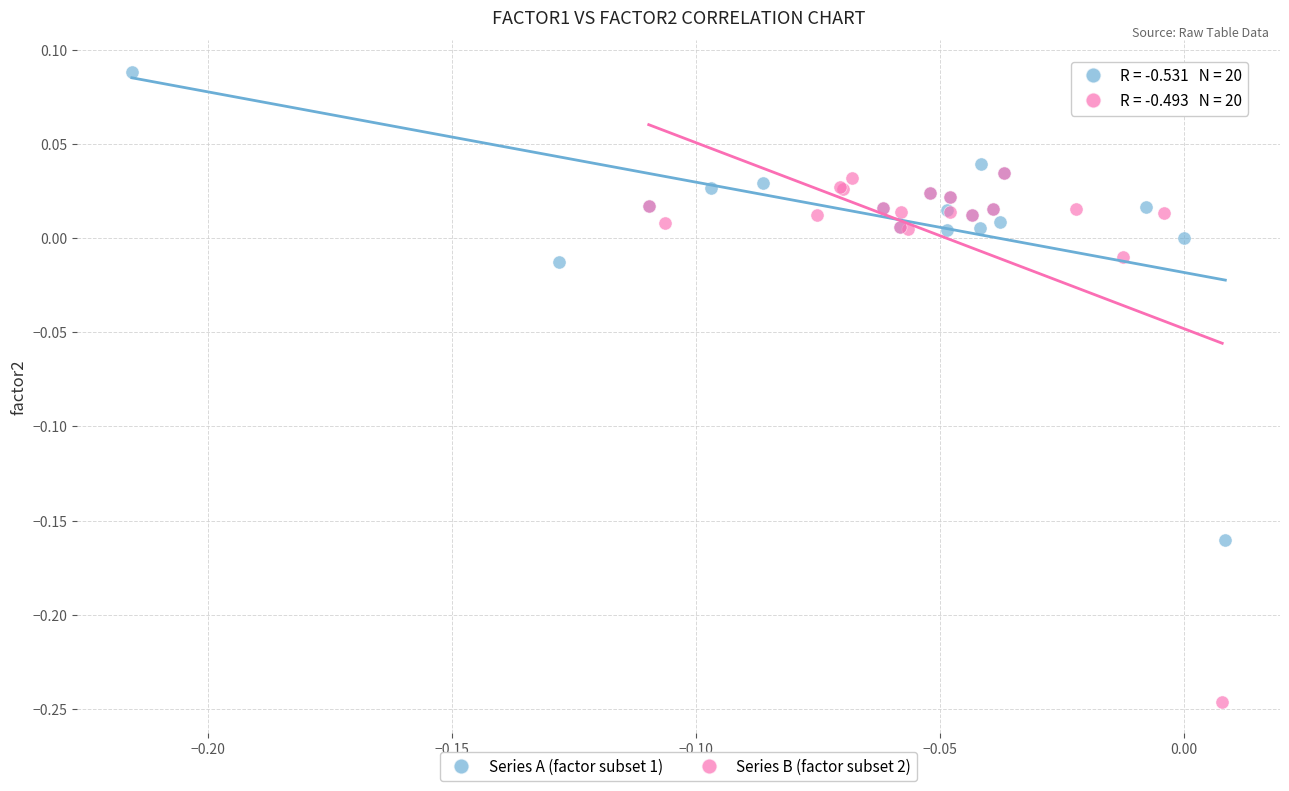

Which series has the widest spread of Y values?

Series B (factor subset 2)